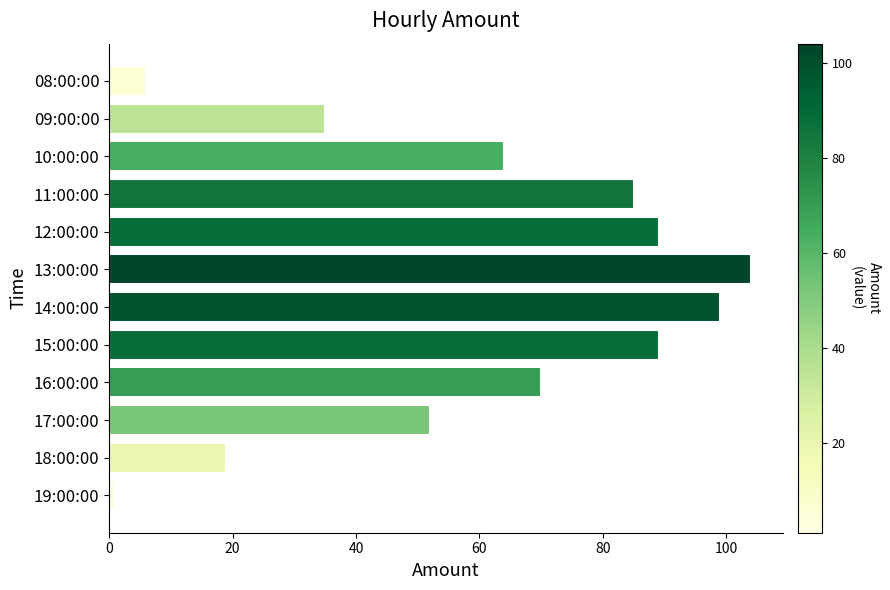

Which label corresponds to the smallest value in the chart?

19:00:00